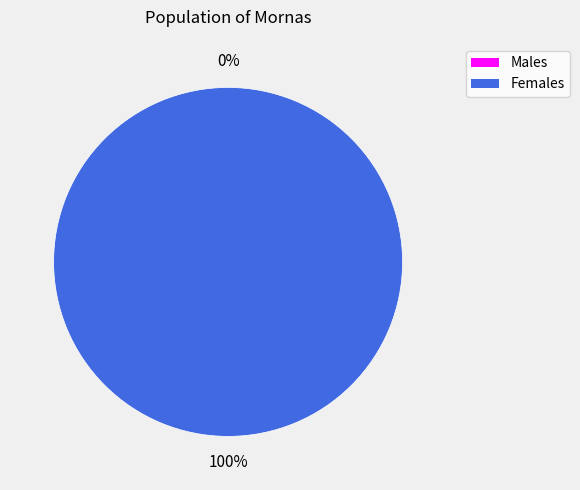

Do 1418763738 and 1413561534 together represent more than half of the pie?

Yes